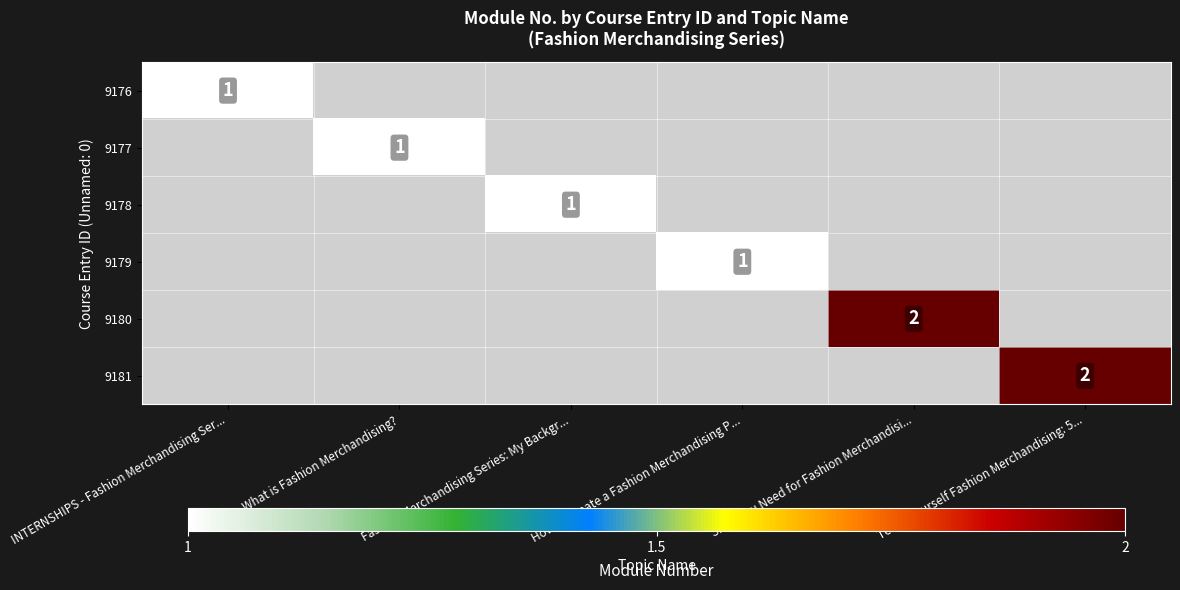

At which category does the chart reach its peak across all series?

Skills You Need for Fashion Merchandisi...